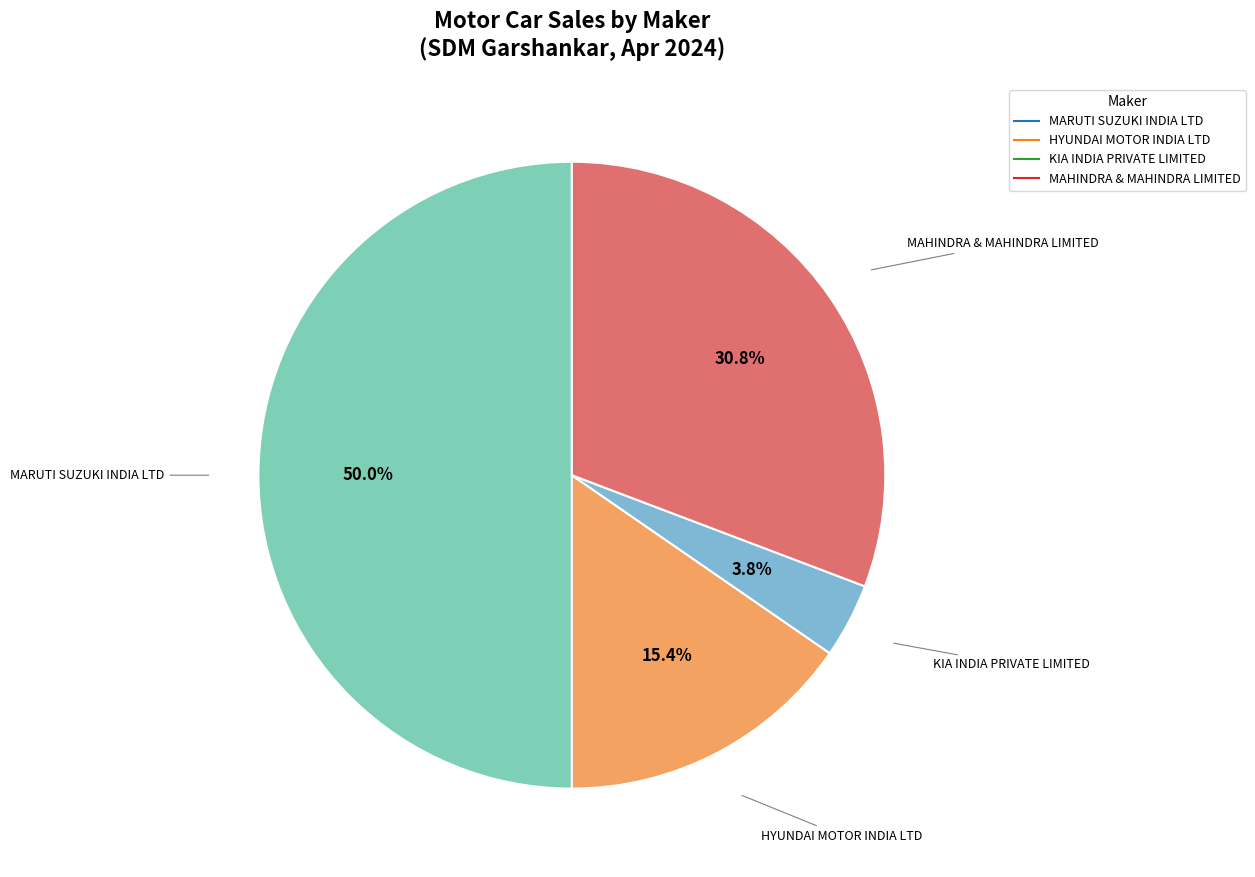

How many slices are in this pie chart?

4